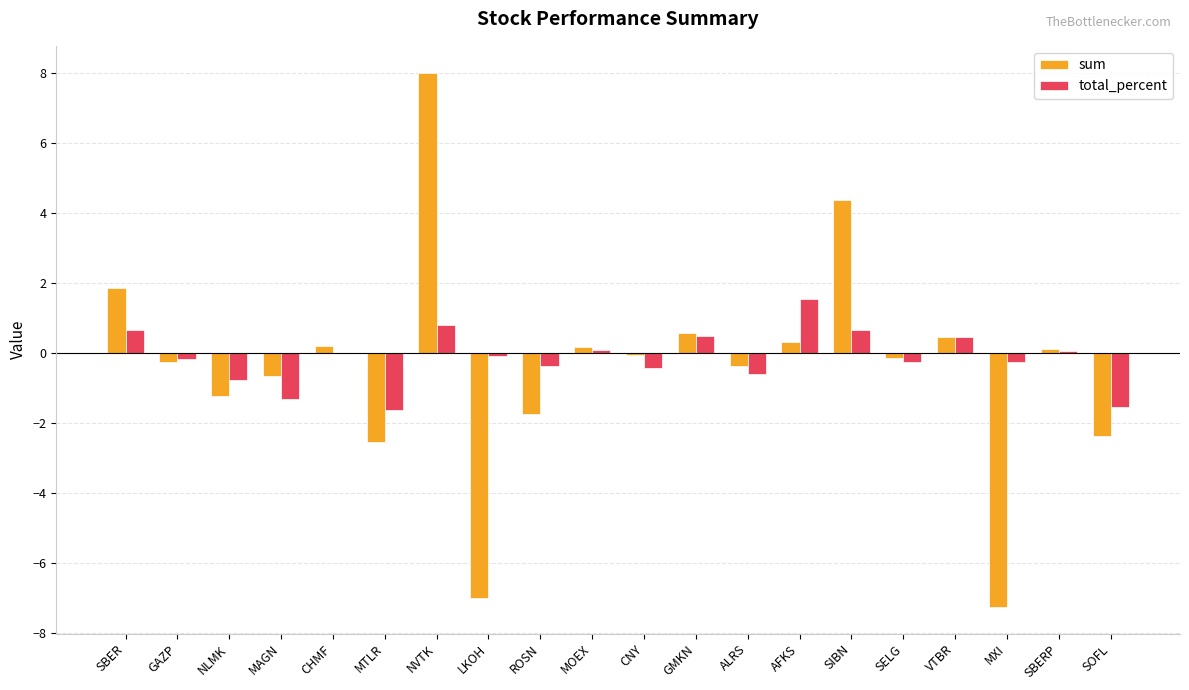

What is the total value across all series at ROSN?

-2.1